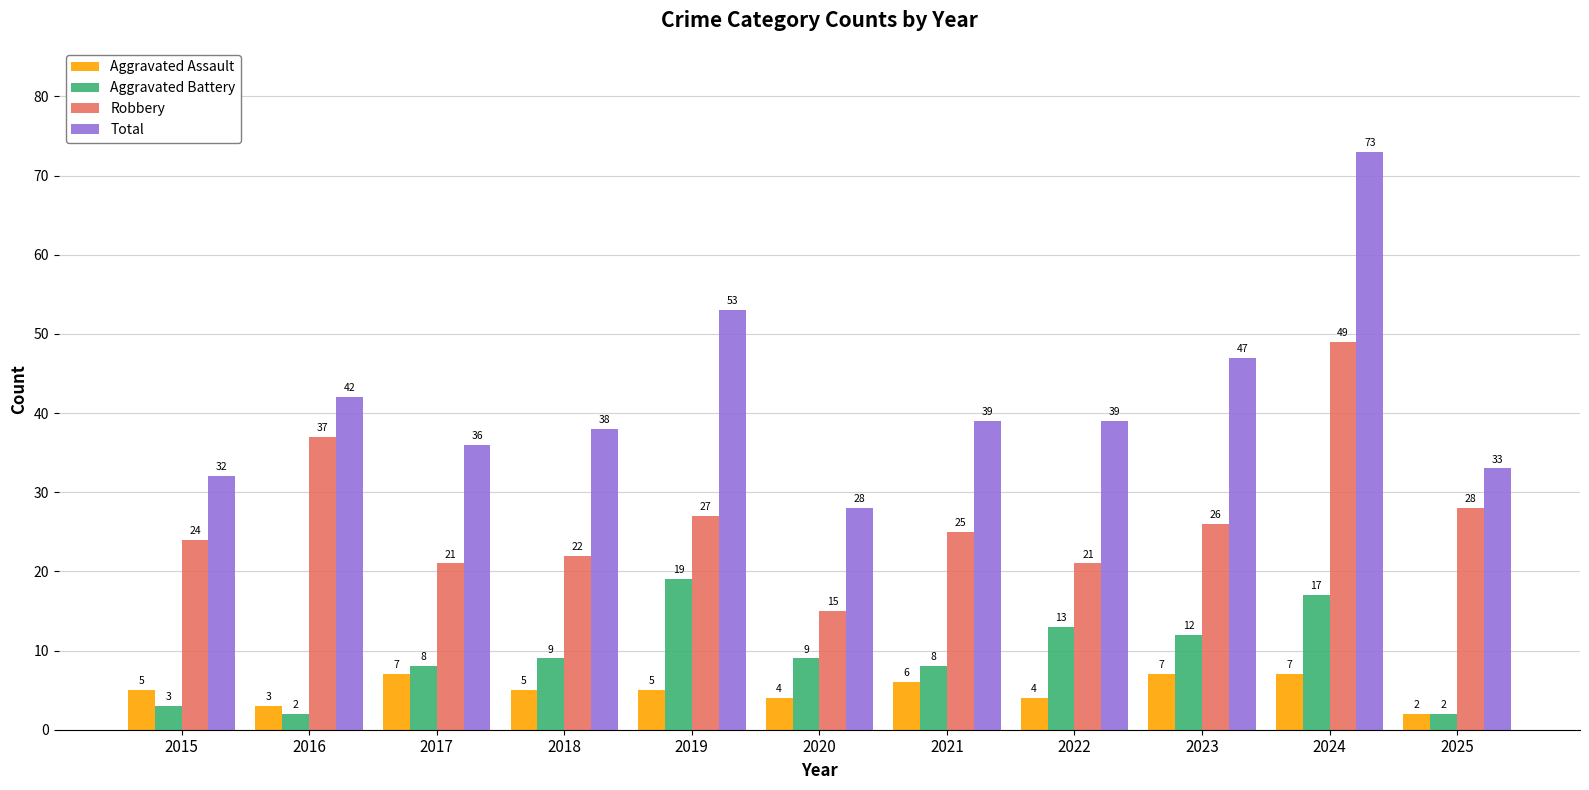

Which series has the largest range (max minus min)?

Total